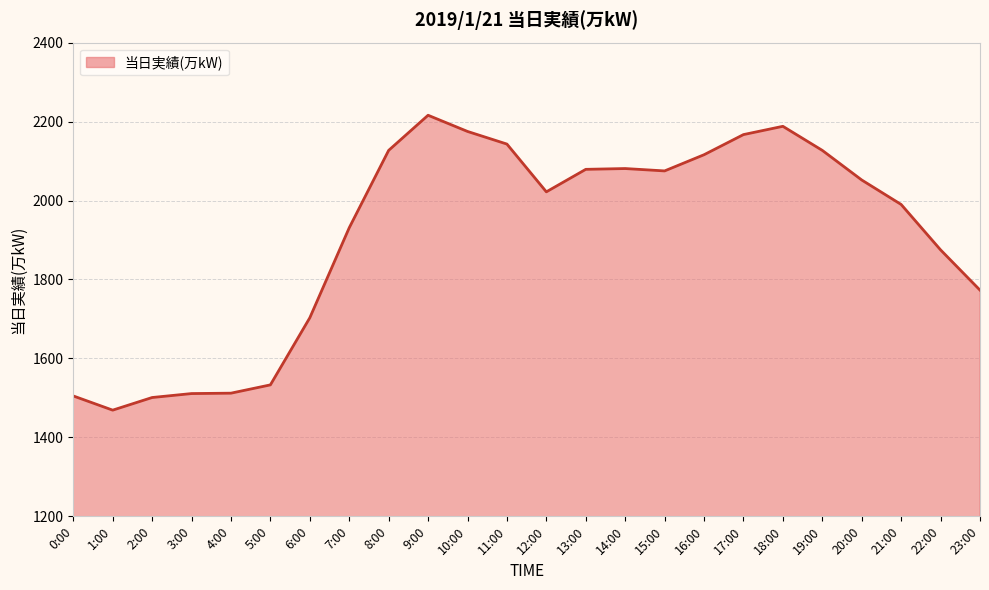

What value does the data have at 15:00, to the nearest 100?

2100